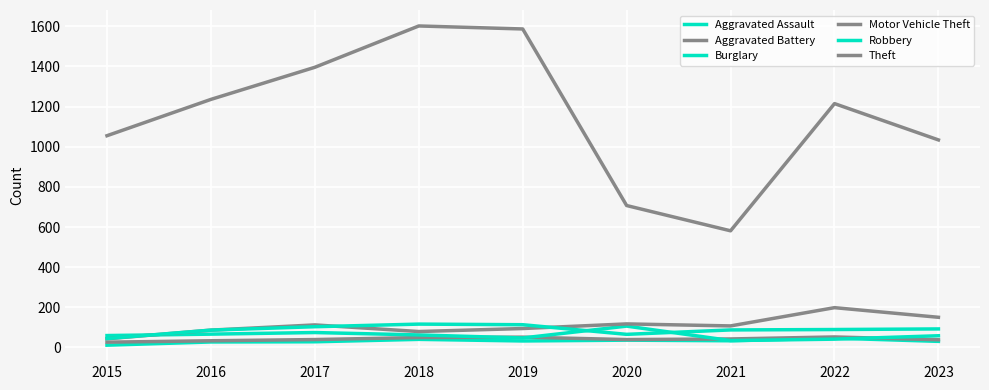

What is the value of the Theft point at the 9th from the left?

1034